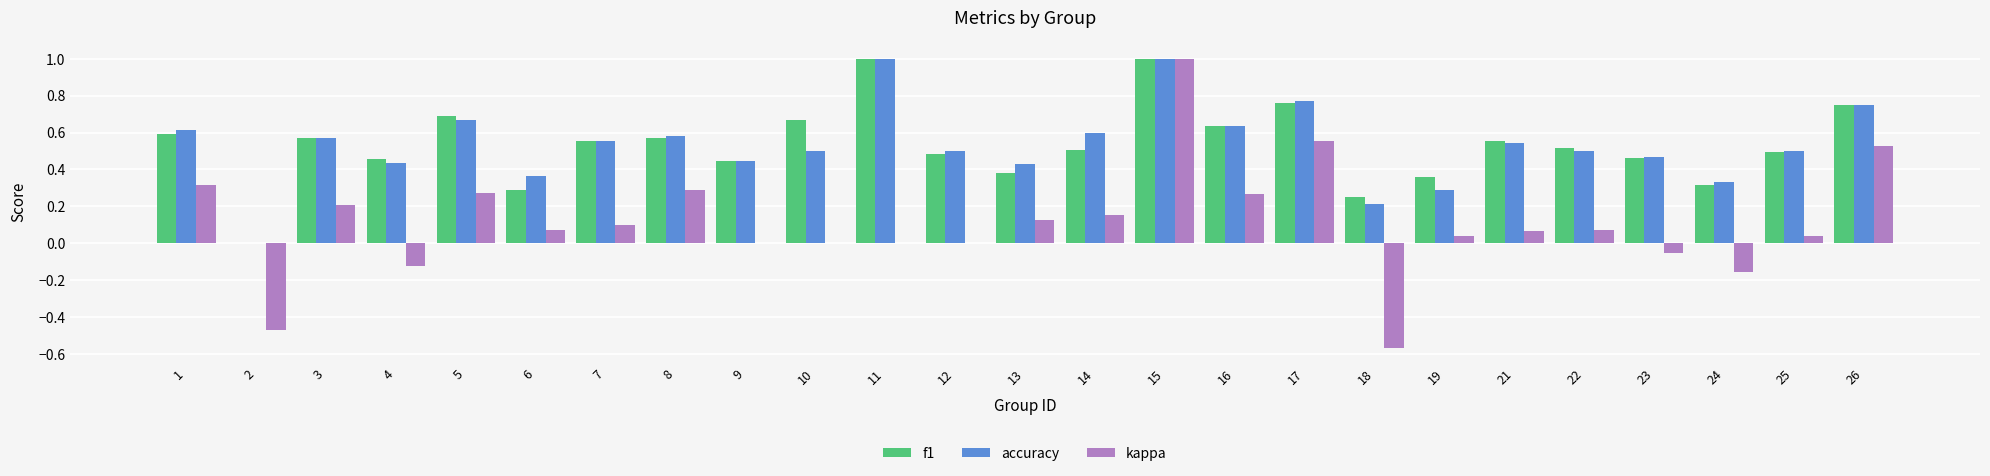

What is the maximum value for accuracy?

1.0